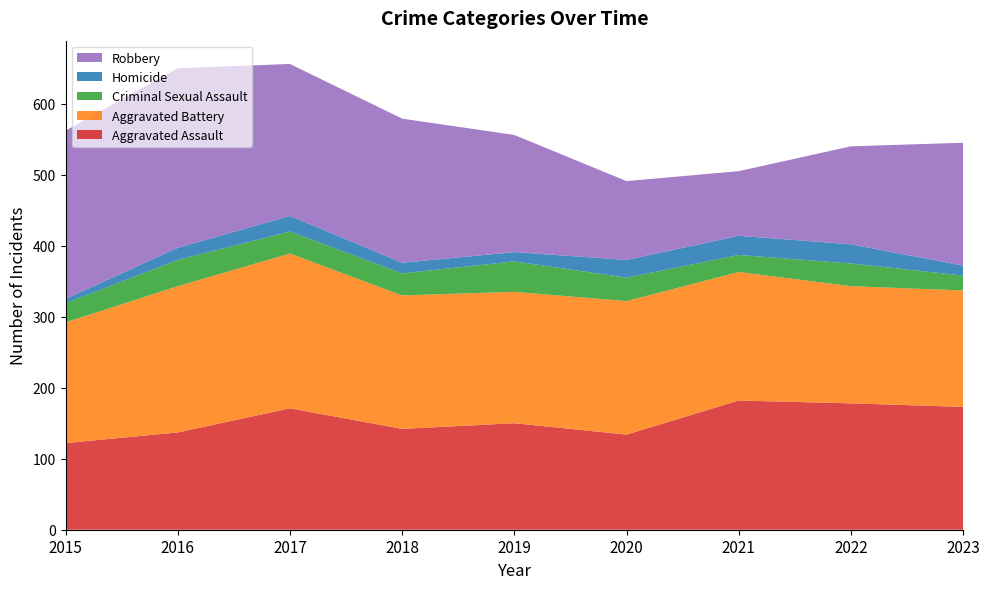

Reading left to right, extract all data points from this chart.

Aggravated Assault: 2015=122	2016=137	2017=171	2018=142	2019=150	2020=134	2021=182	2022=178	2023=173
Aggravated Battery: 2015=170	2016=206	2017=218	2018=188	2019=185	2020=188	2021=181	2022=165	2023=164
Criminal Sexual Assault: 2015=27	2016=37	2017=31	2018=31	2019=43	2020=33	2021=24	2022=32	2023=21
Homicide: 2015=6	2016=17	2017=22	2018=15	2019=13	2020=25	2021=27	2022=27	2023=14
Robbery: 2015=237	2016=253	2017=214	2018=203	2019=165	2020=111	2021=91	2022=138	2023=173